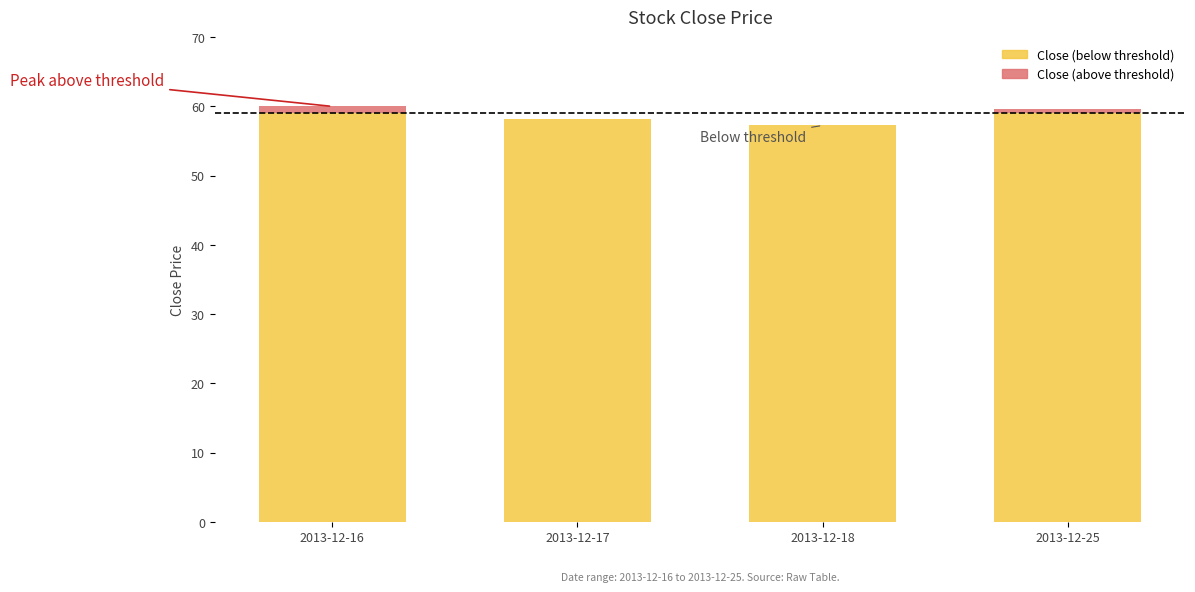

What is the difference between the maximum and minimum values in the Close (above threshold) series?

1.0